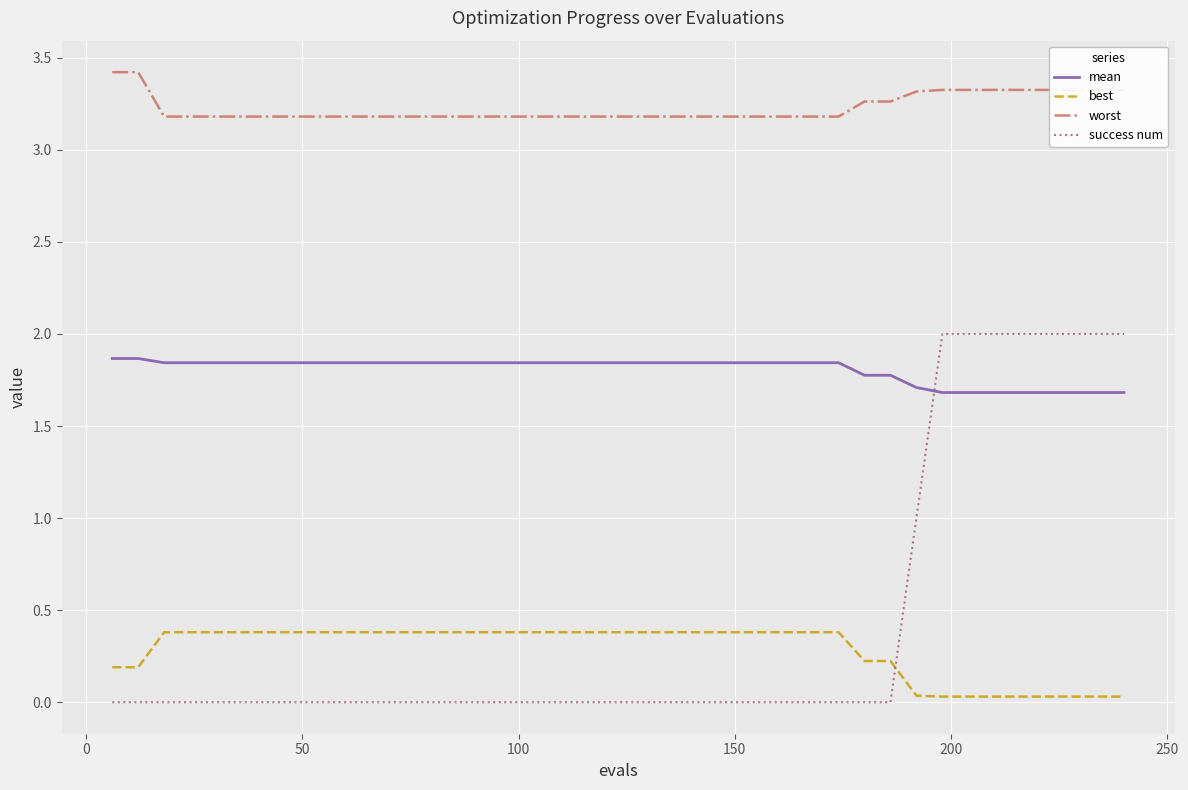

Which series has the largest total across all categories?

worst